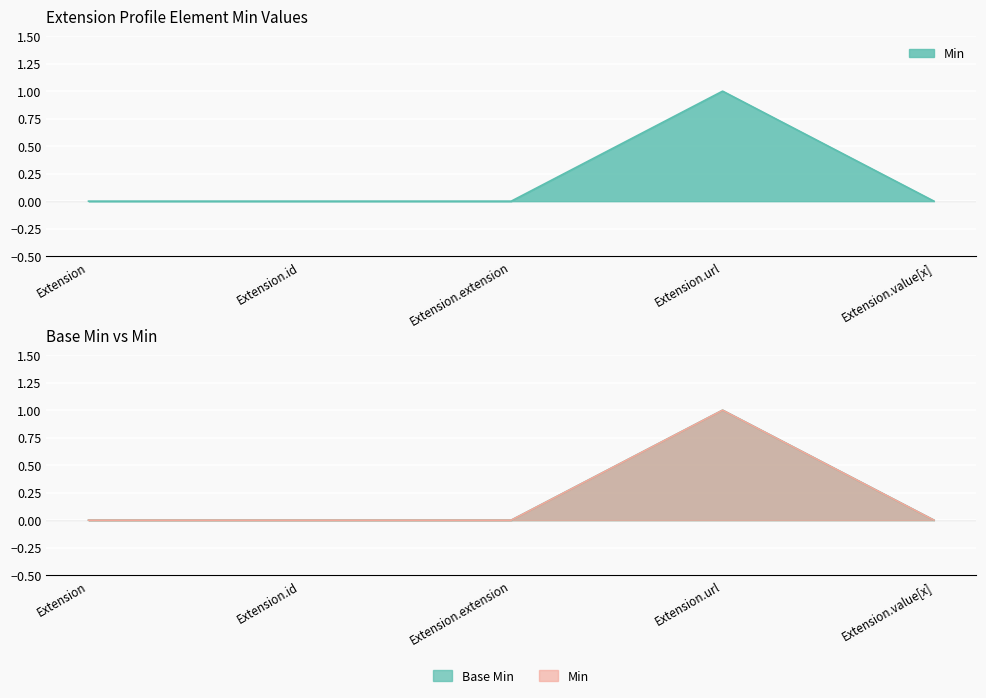

At how many categories does at least one series exceed 0?

1